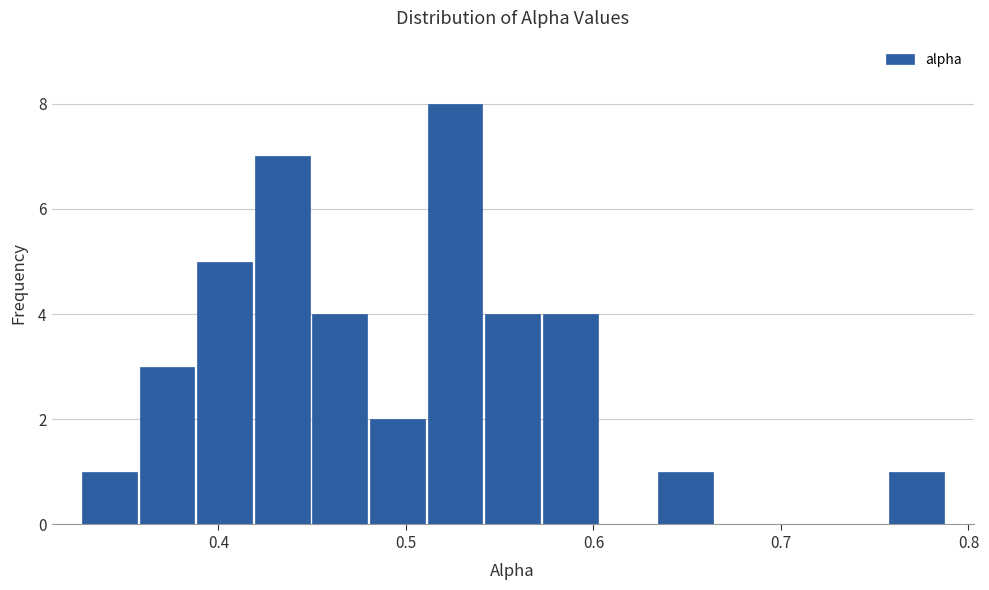

Around what value on the x-axis is the tallest bar? Give the approximate position of its centre, as read against the axis.

0.53